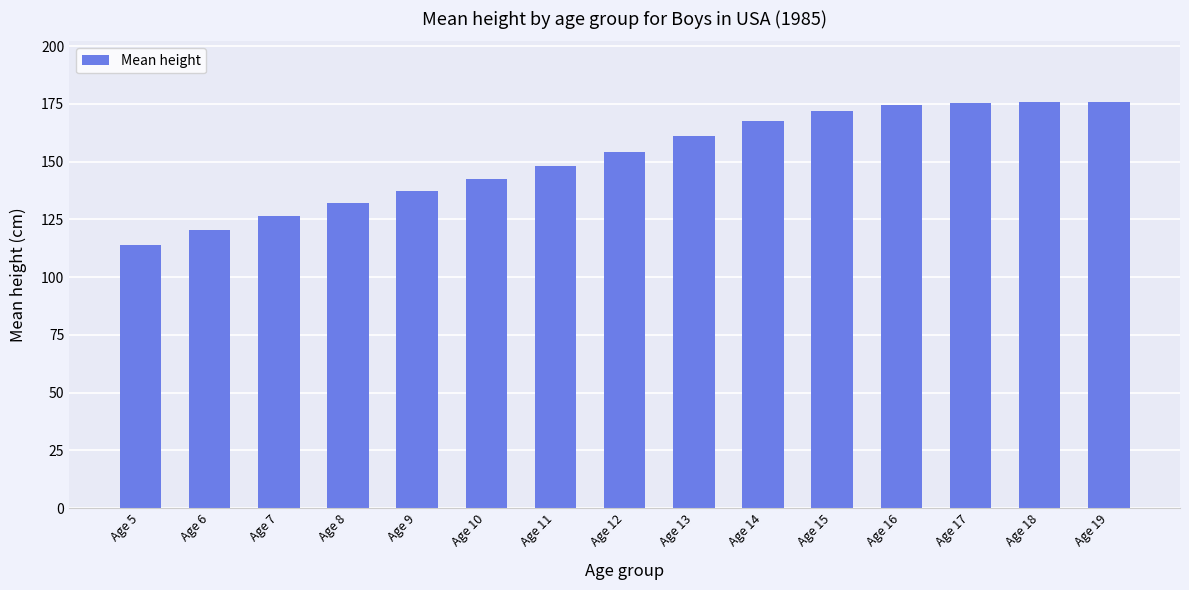

What is the average value?

151.8